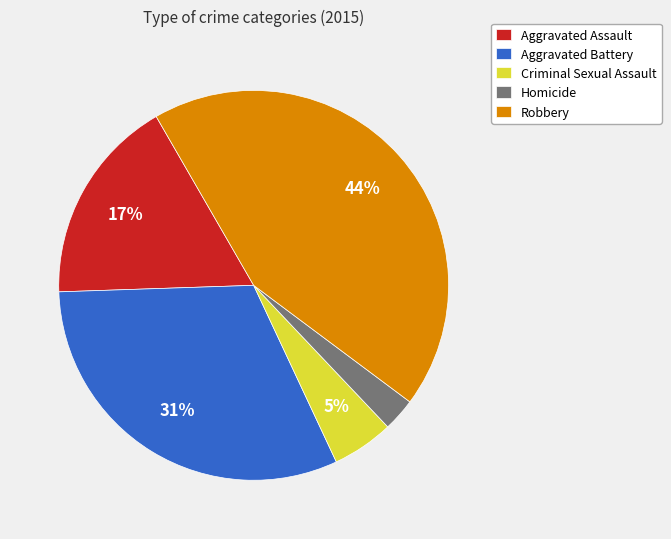

True or false: Homicide accounts for 3% of the total.

True